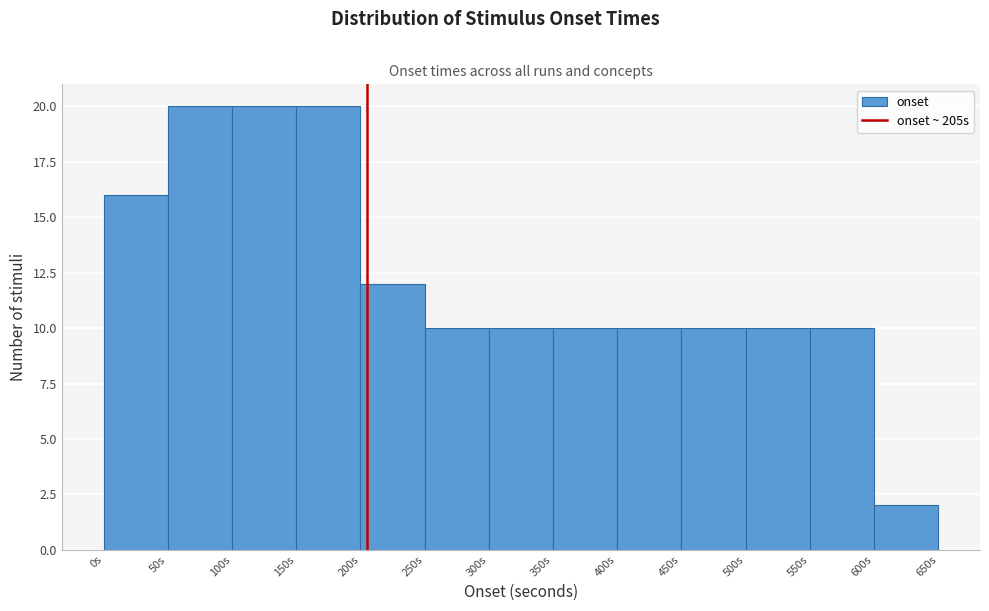

Reading left to right, transcribe this chart: for each bar, give the range it covers on the x-axis and its height. The values are not printed on the chart, so give them approximately, as read against the axis.

0 to 50: 16
50 to 100: 20
100 to 150: 20
150 to 200: 20
200 to 250: 12
250 to 300: 10
300 to 350: 10
350 to 400: 10
400 to 450: 10
450 to 500: 10
500 to 550: 10
550 to 600: 10
600 to 650: 2